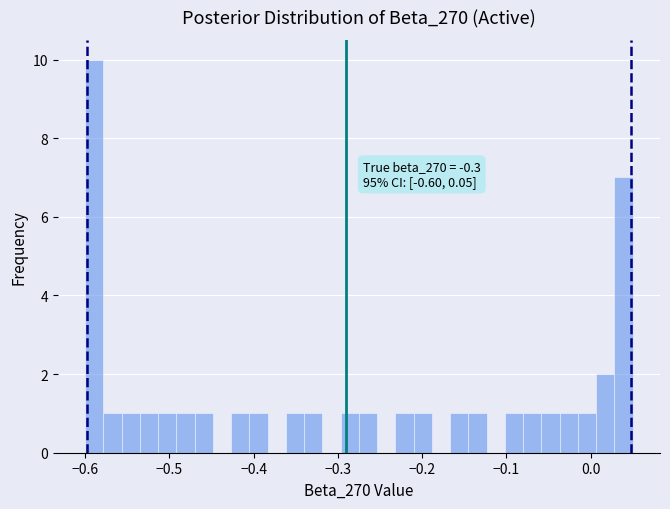

Read against the x-axis, roughly where is the centre of the tallest bar?

-0.59